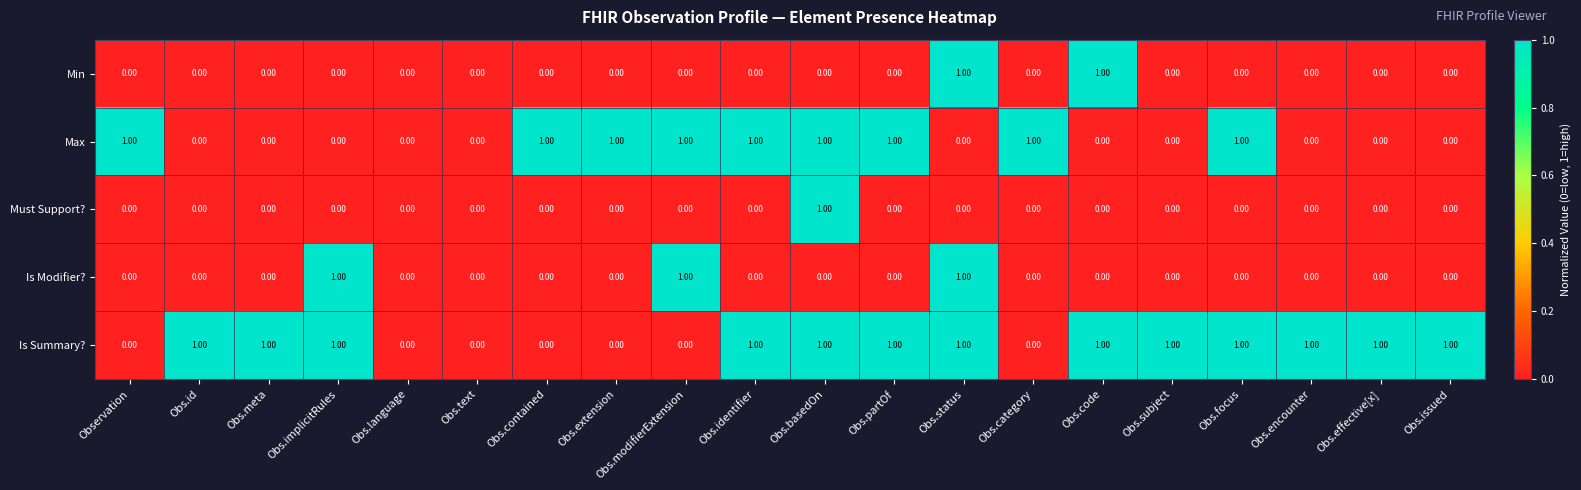

Which series has the largest total across all categories?

Is Summary?